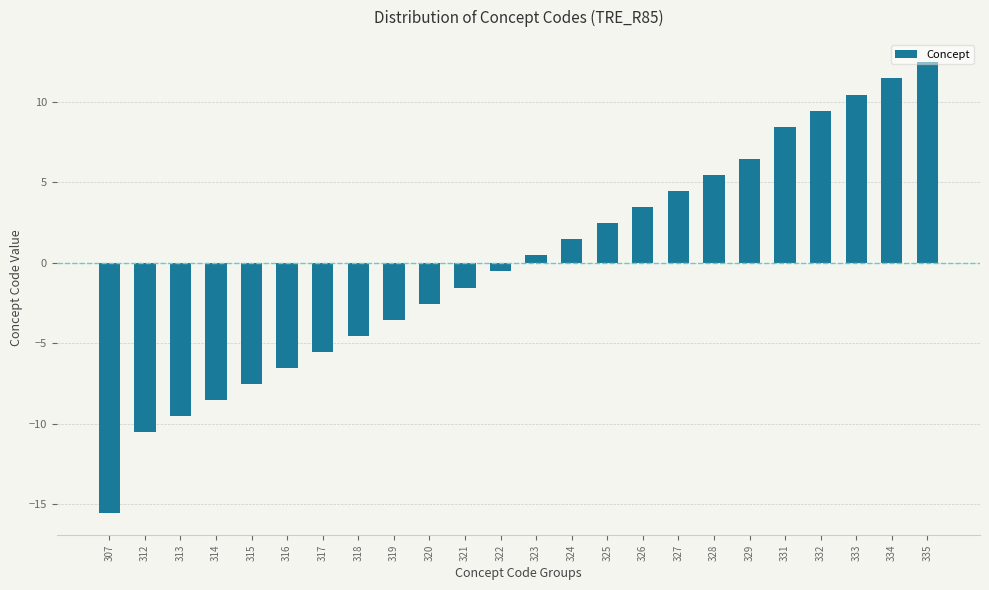

The chart shows a value of 2.1 at 329. True or false?

False